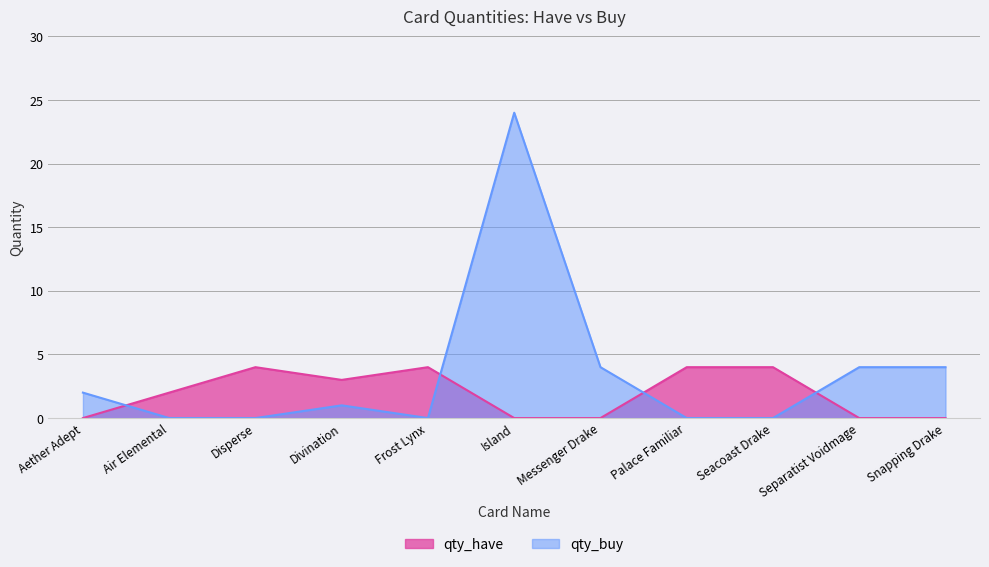

What is the approximate value of qty_have at Palace Familiar?

4